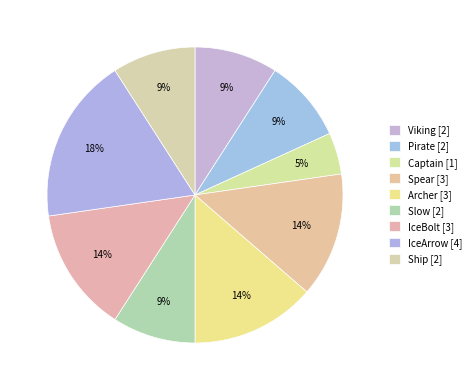

To the nearest percent, what is the combined percentage of Captain and IceBolt?

18%